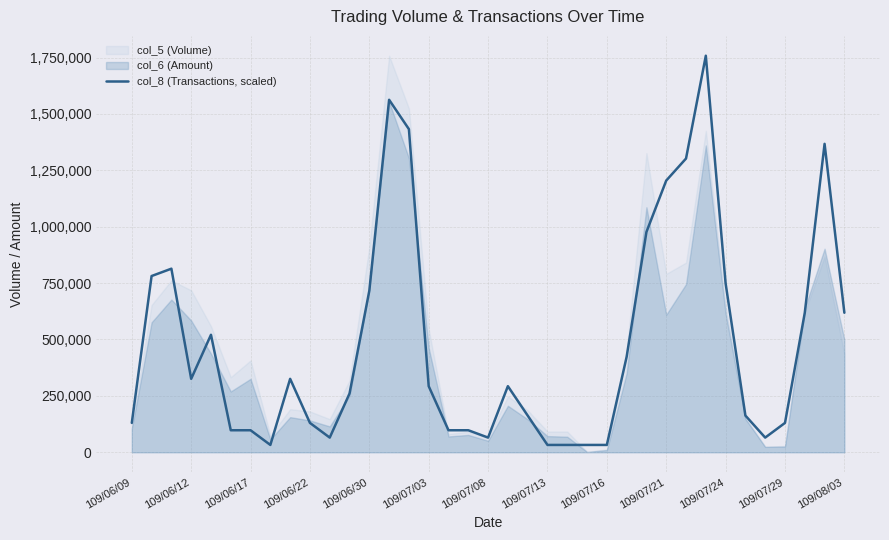

What position from the left is 109/07/21?

28